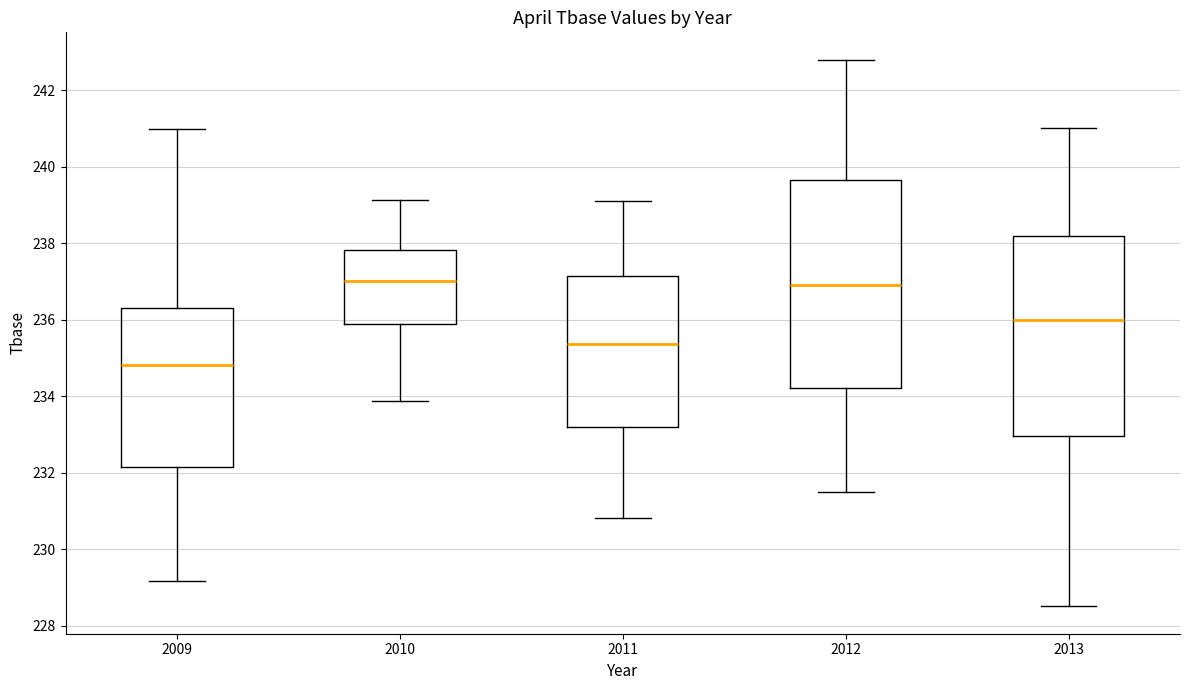

Reading left to right, transcribe this box plot: for each box, give where its median line is, the range the box spans, and where its two whiskers end, as read against the y-axis. The values are not printed on the chart, so give them approximately, as read against the axis.

2009: median 234.8, box 232.2 to 236.2, whiskers 229.2 to 241.0
2010: median 237.0, box 235.8 to 237.8, whiskers 233.8 to 239.2
2011: median 235.4, box 233.2 to 237.2, whiskers 230.8 to 239.2
2012: median 237.0, box 234.2 to 239.6, whiskers 231.6 to 242.8
2013: median 236.0, box 233.0 to 238.2, whiskers 228.6 to 241.0